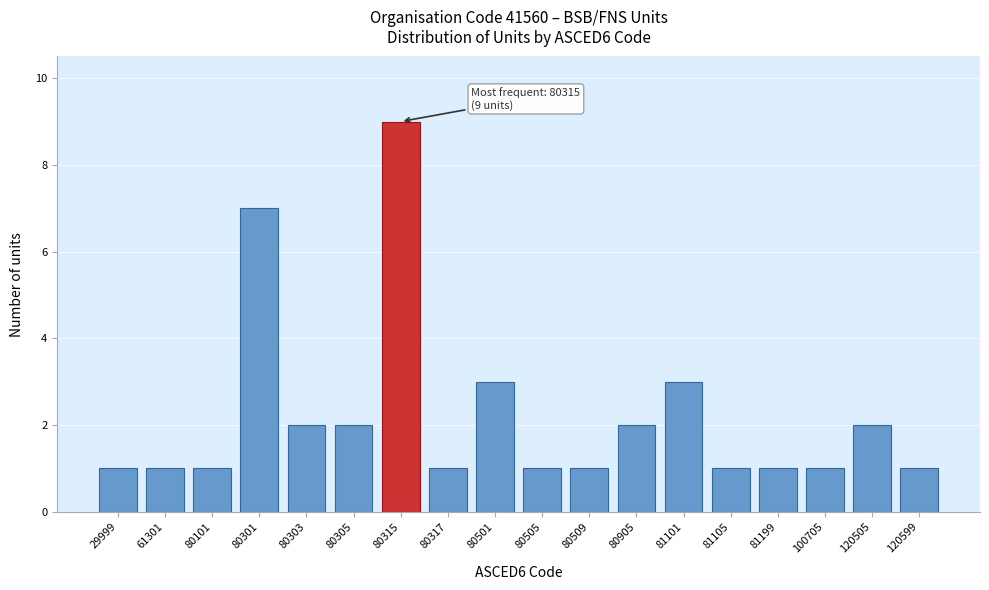

Reading left to right, list all the values displayed in this chart.

1	1	1	7	2	2	9	1	3	1	1	2	3	1	1	1	2	1